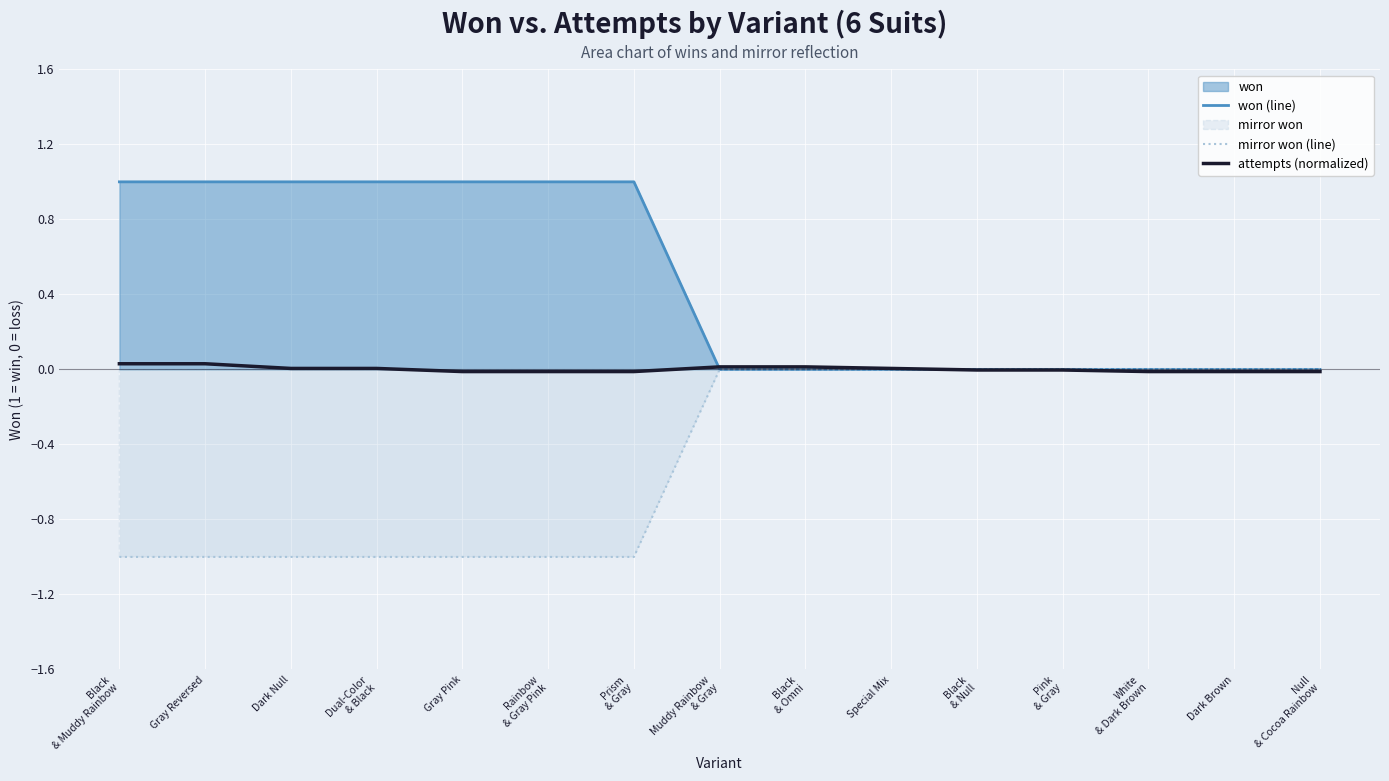

How many positive values does the won (line) series have?

7